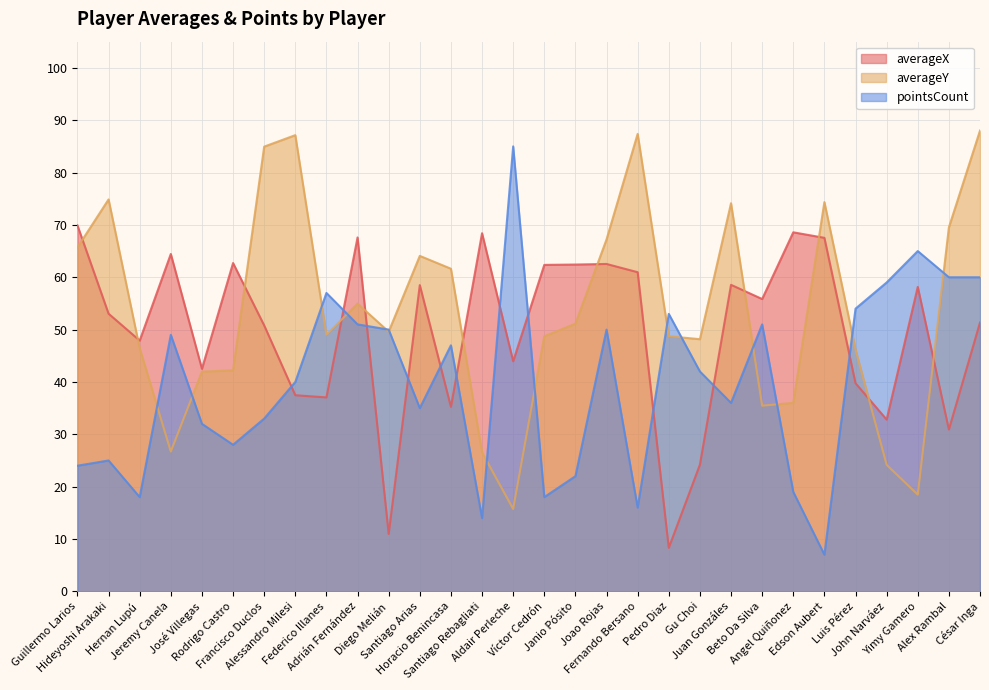

How many values in the pointsCount series exceed 42?

14